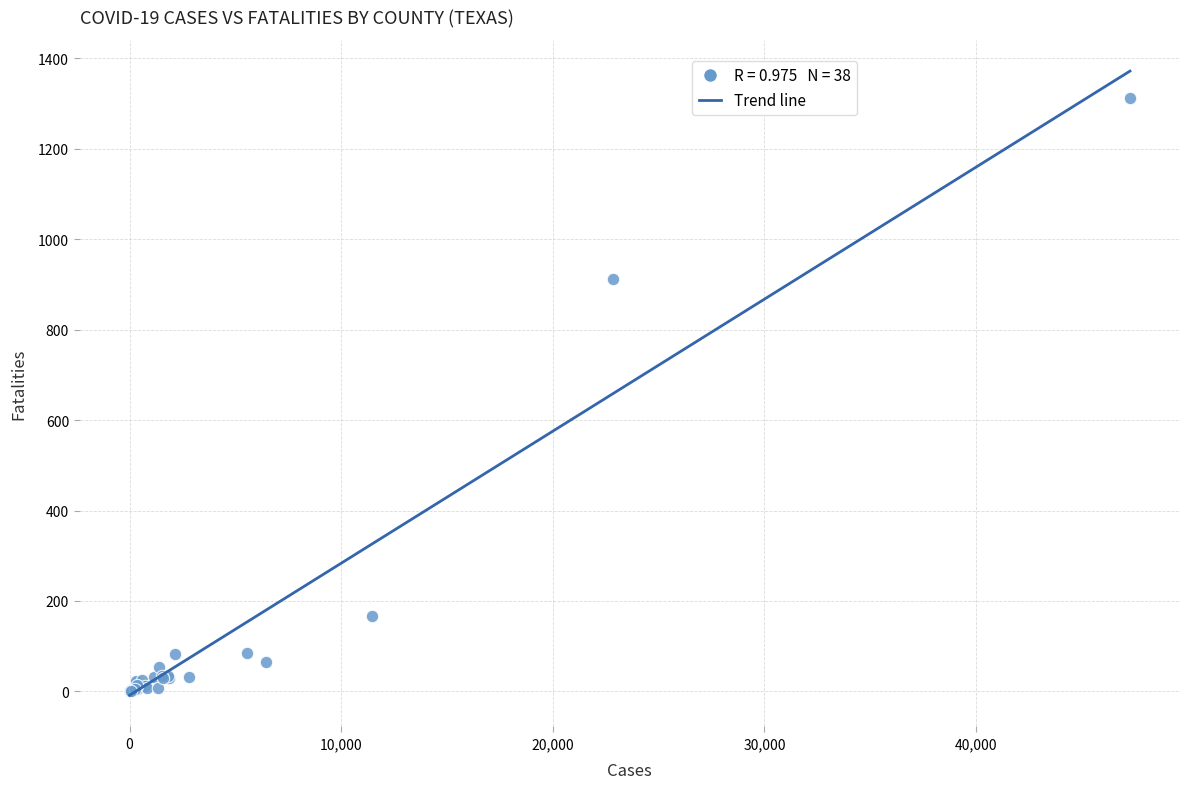

What Y value in the scatter plot is closest to 656?

912